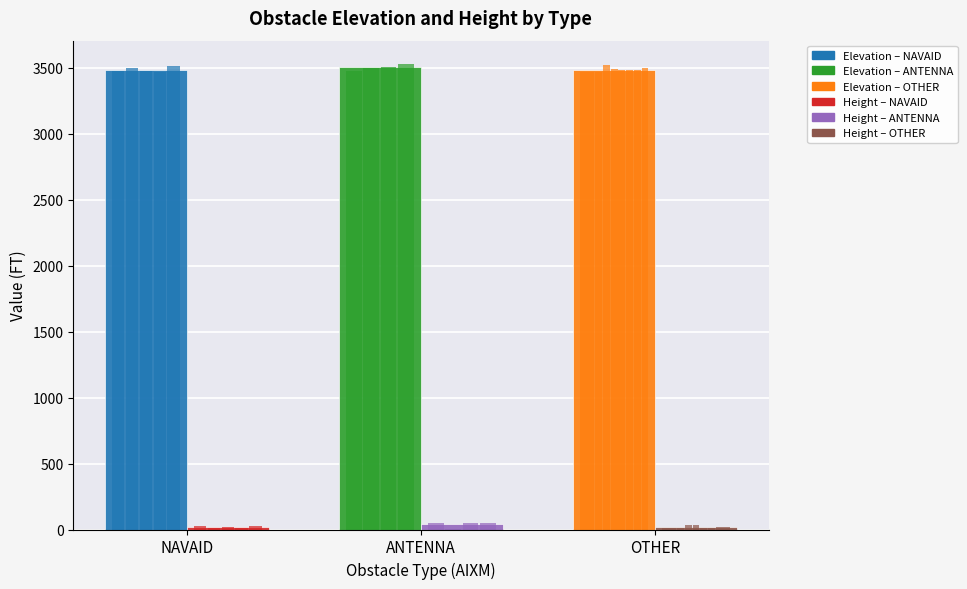

True or false: Elevation at Top (FT) has a value of 3485.8 at OTHER.

True